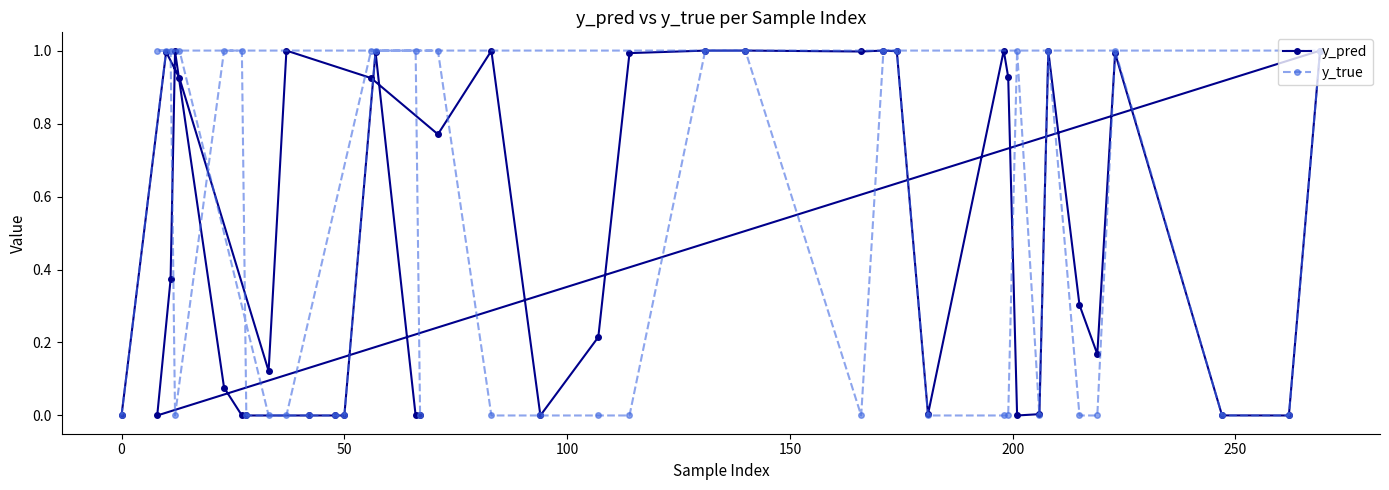

List the series in order of their overall mean, lowest first.

y_true, y_pred